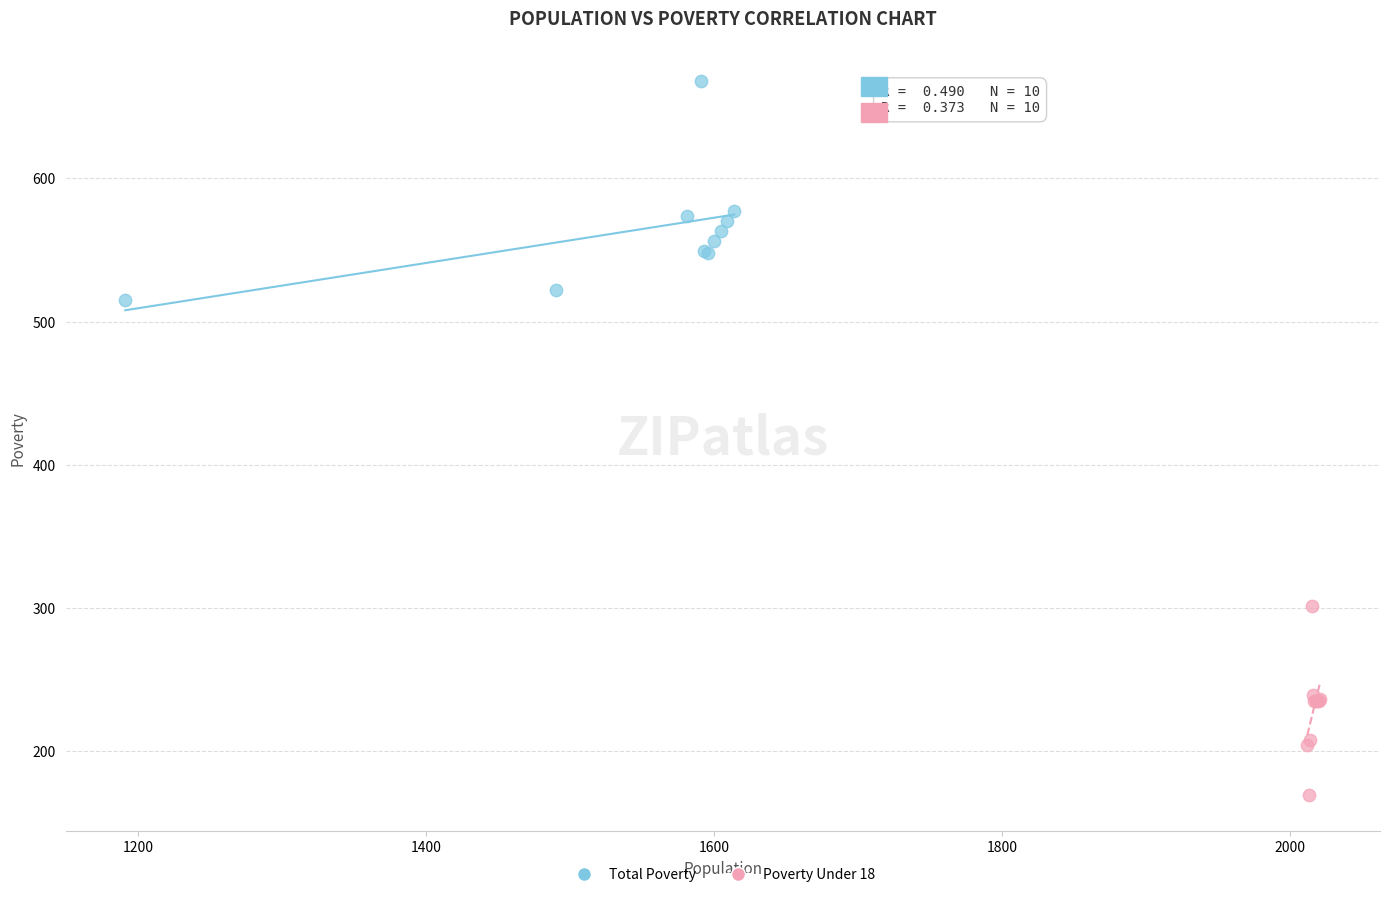

Which series reaches the minimum Y coordinate?

Poverty Under 18